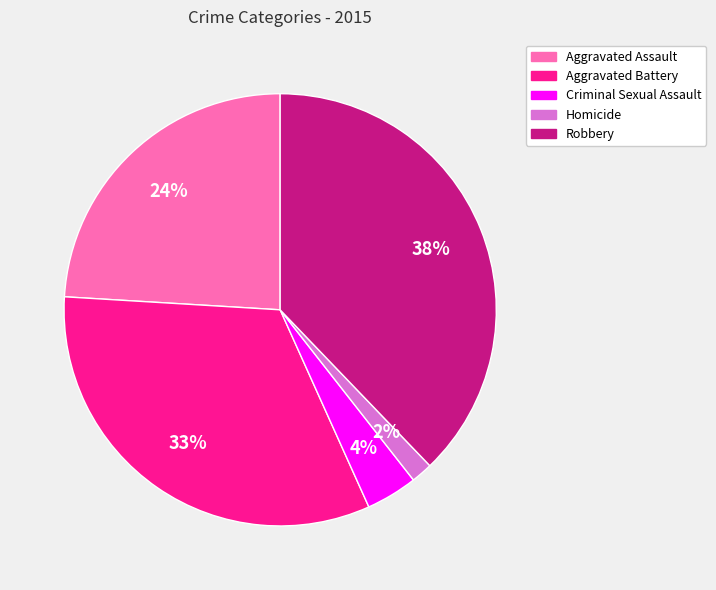

What is the largest slice in the pie chart?

Robbery